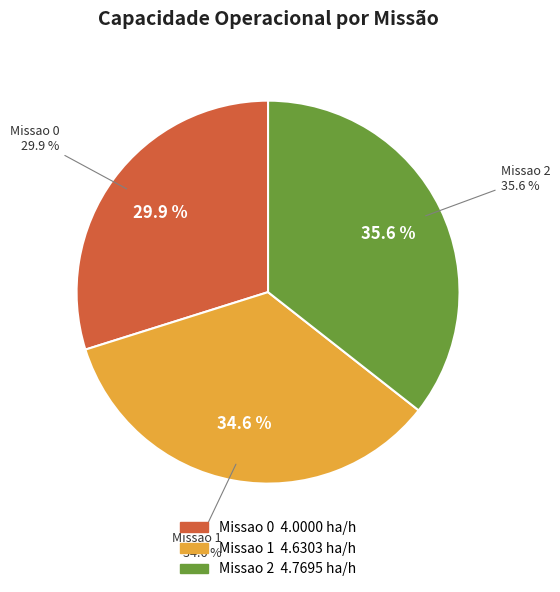

To the nearest percent, what percentage of the pie is Missao 0?

30%